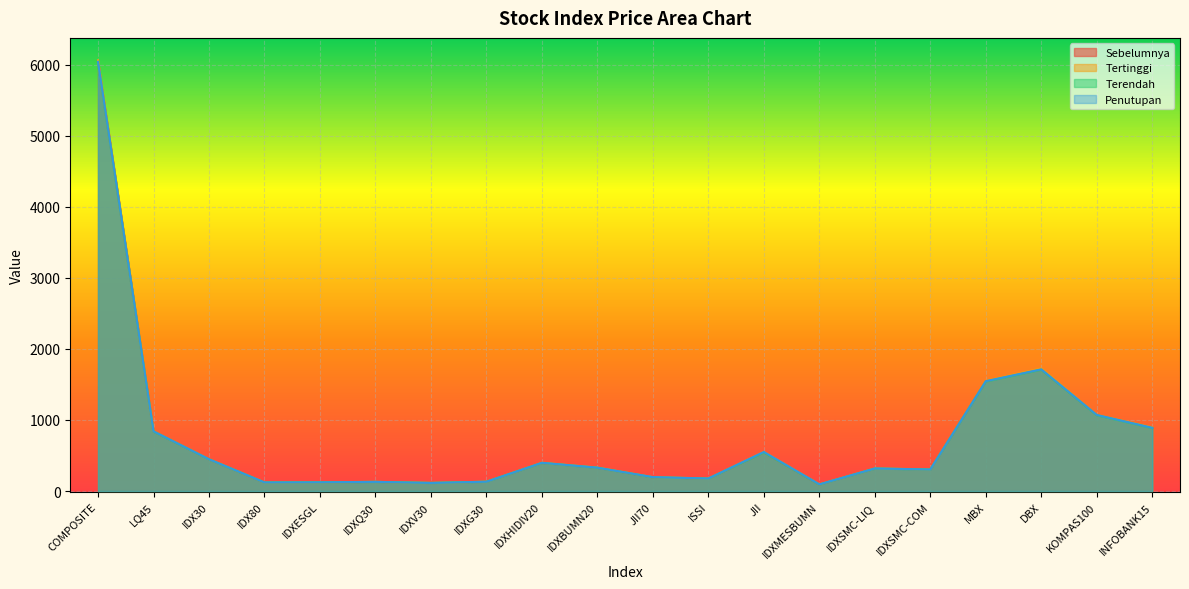

Which series has the largest total across all categories?

Tertinggi